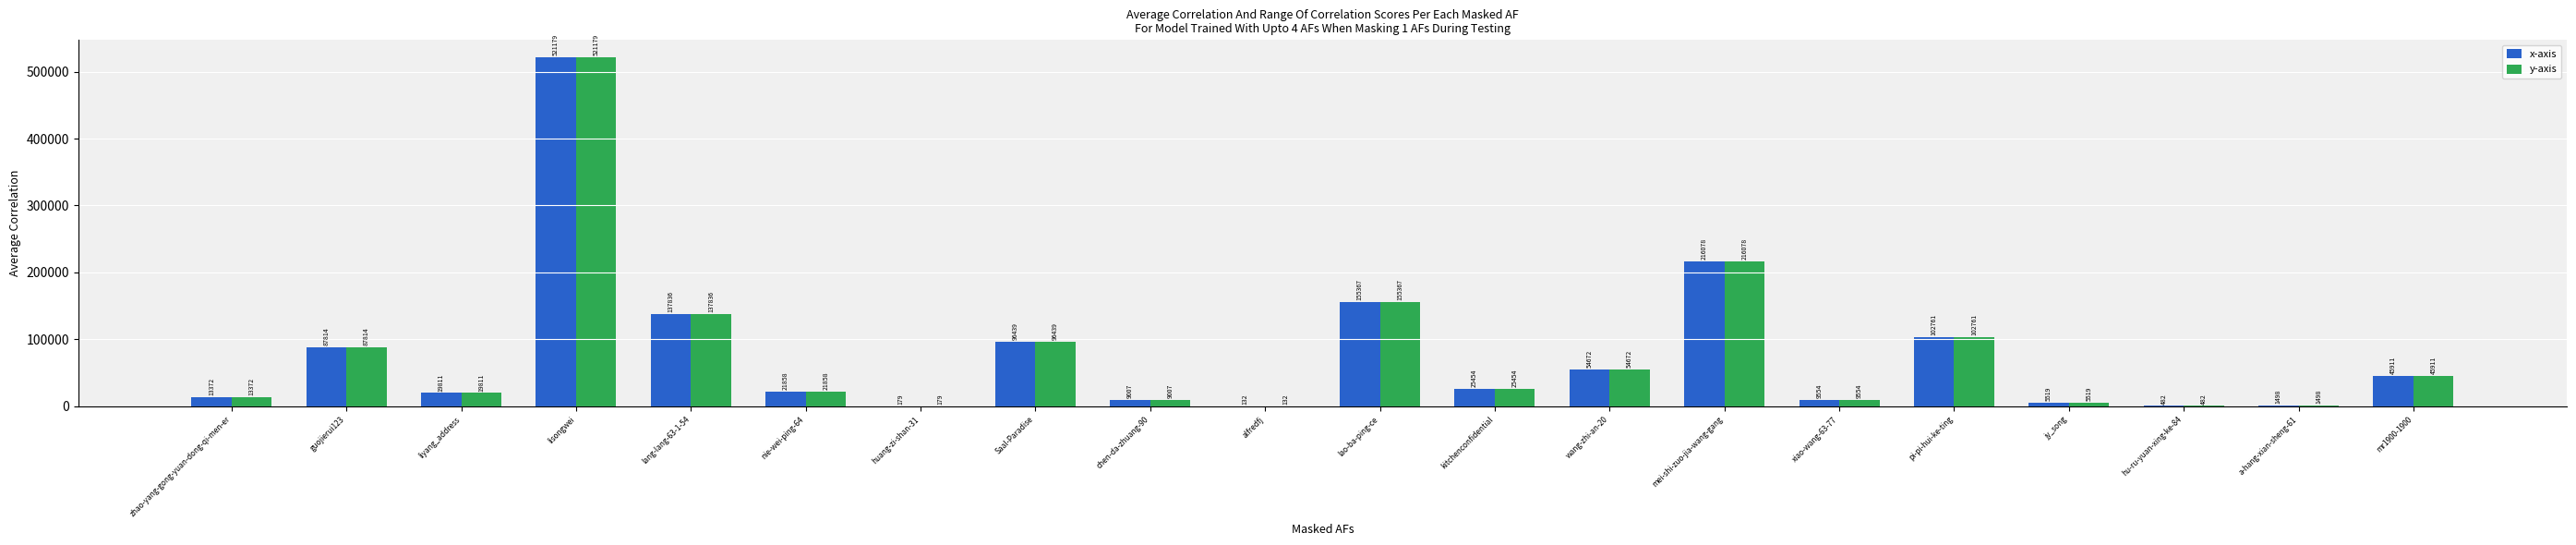

Which category has the highest value in the y-axis series?

lisongwei